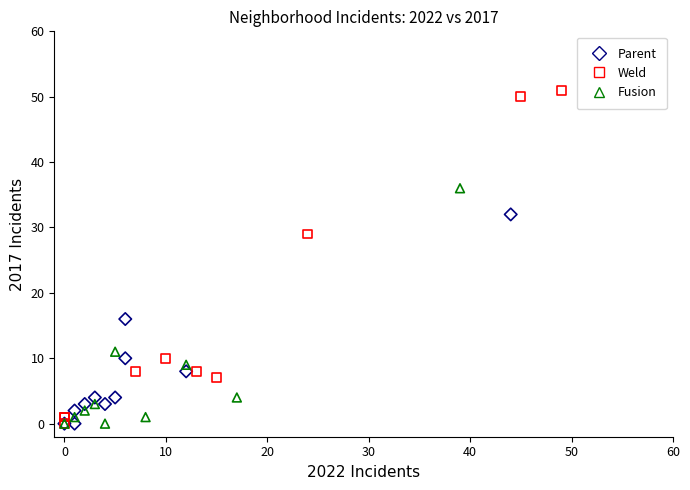

Which series has the widest spread of Y values?

Weld